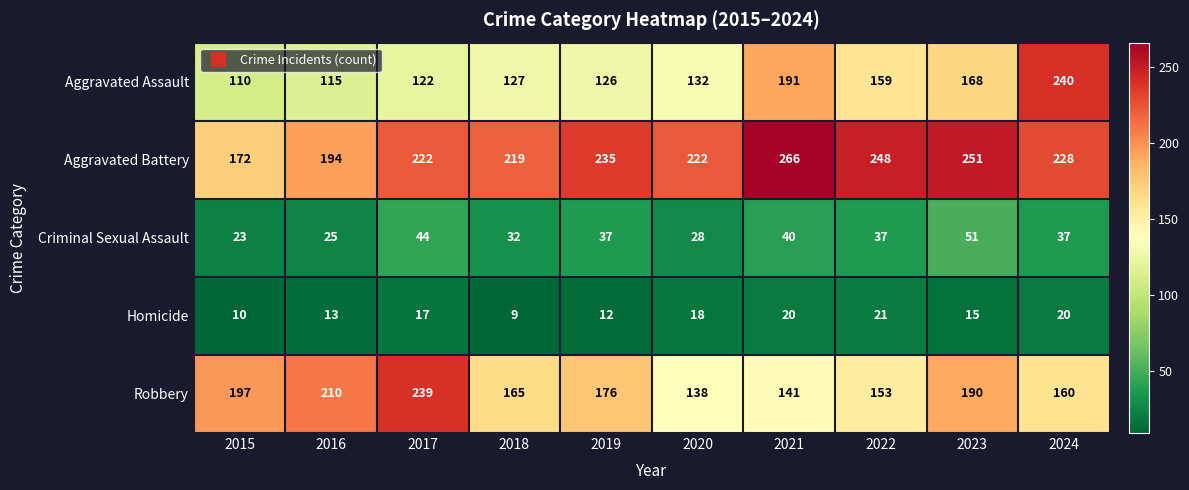

At which label is Aggravated Assault closest to 175?

2023